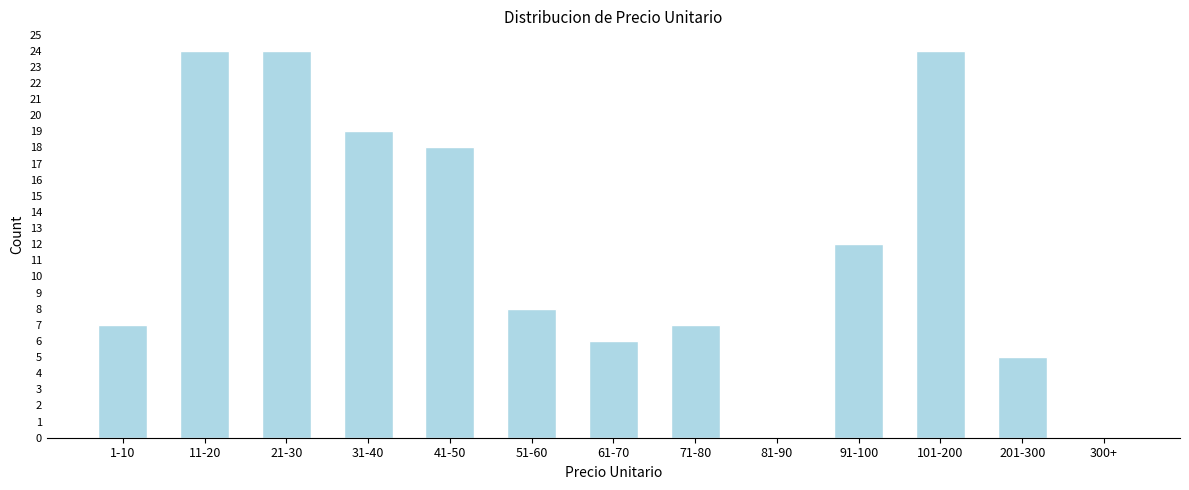

Reading left to right, list all the values displayed in this chart.

1-10=7	11-20=24	21-30=24	31-40=19	41-50=18	51-60=8	61-70=6	71-80=7	81-90=0	91-100=12	101-200=24	201-300=5	300+=0